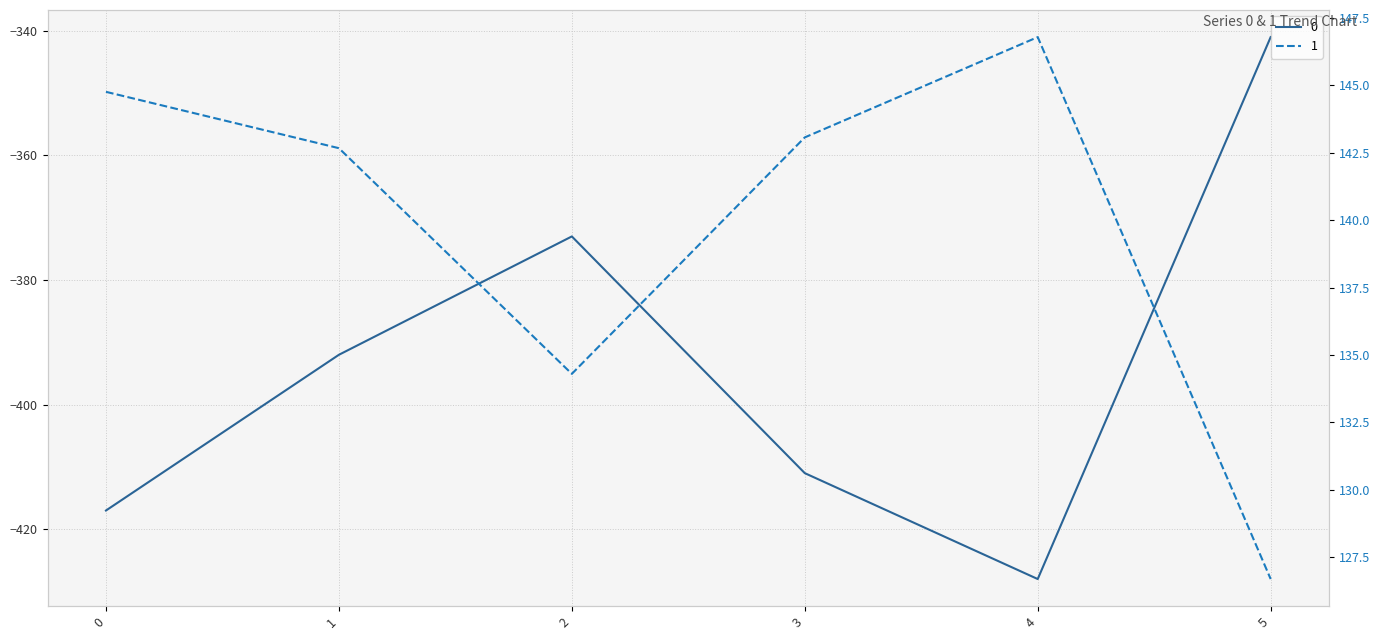

How many categories are shown in the chart?

6